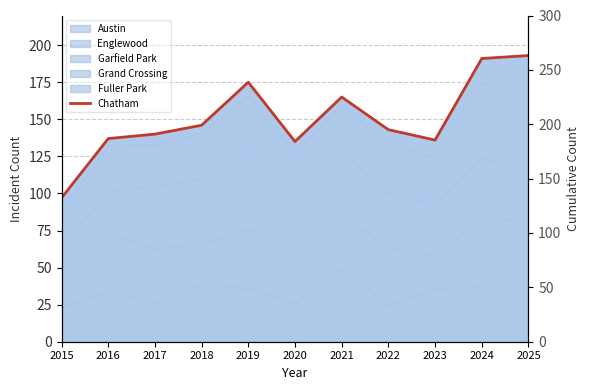

Reading left to right, what are all the values shown in this chart?

97	137	140	146	175	135	165	143	136	191	193